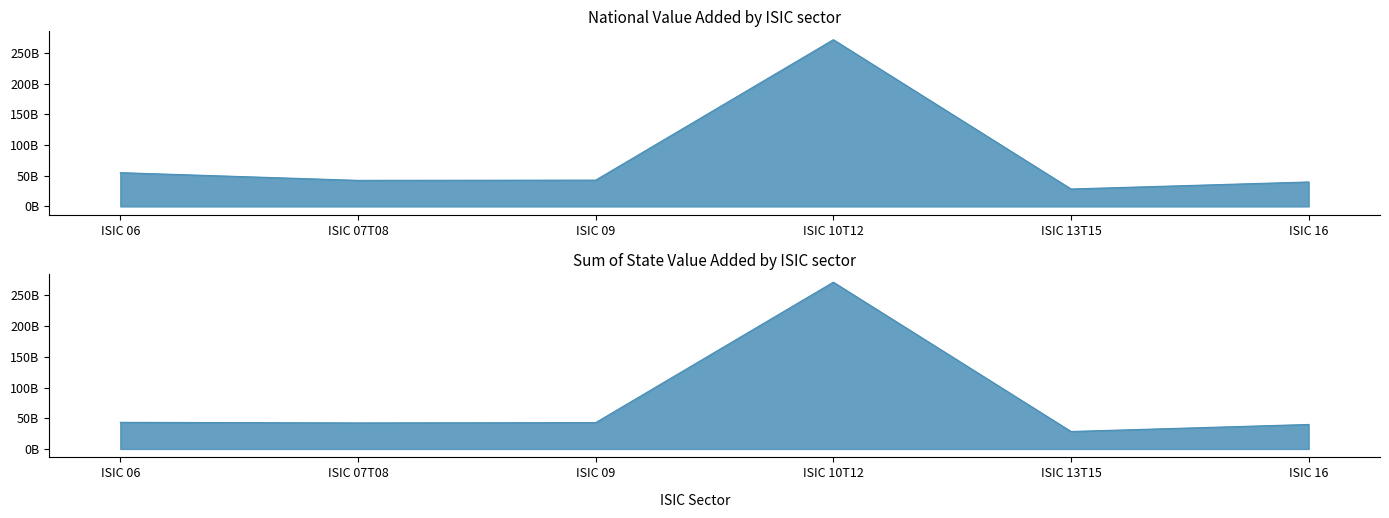

The value of National Value Added at ISIC 16 is 39875736200.0. True or false?

True